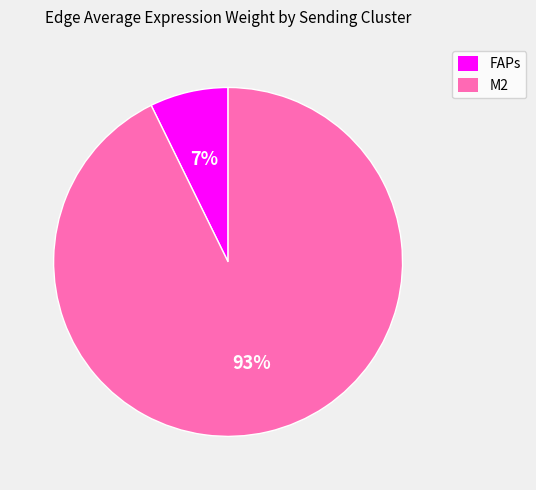

Rank the categories by value from highest to lowest.

M2, FAPs